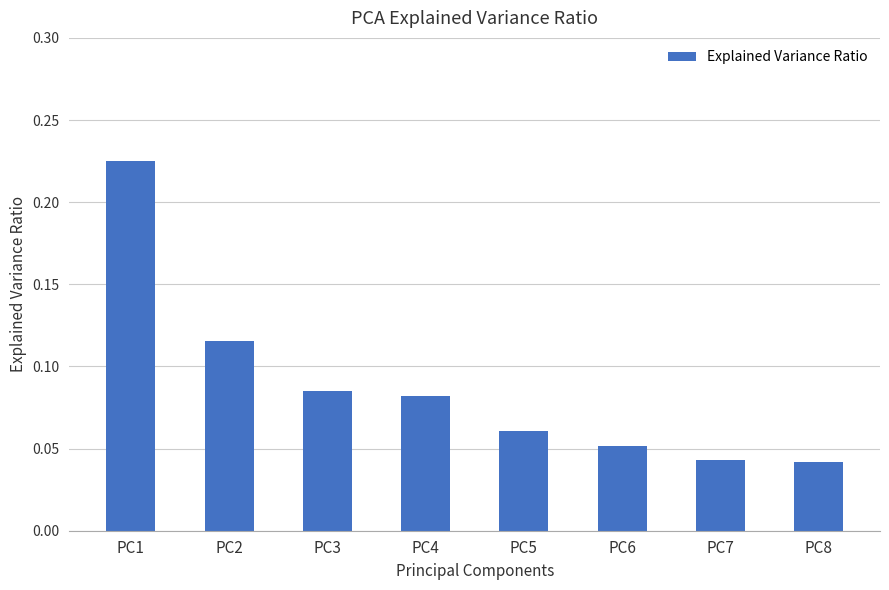

Which label corresponds to the largest value in the chart?

PC1